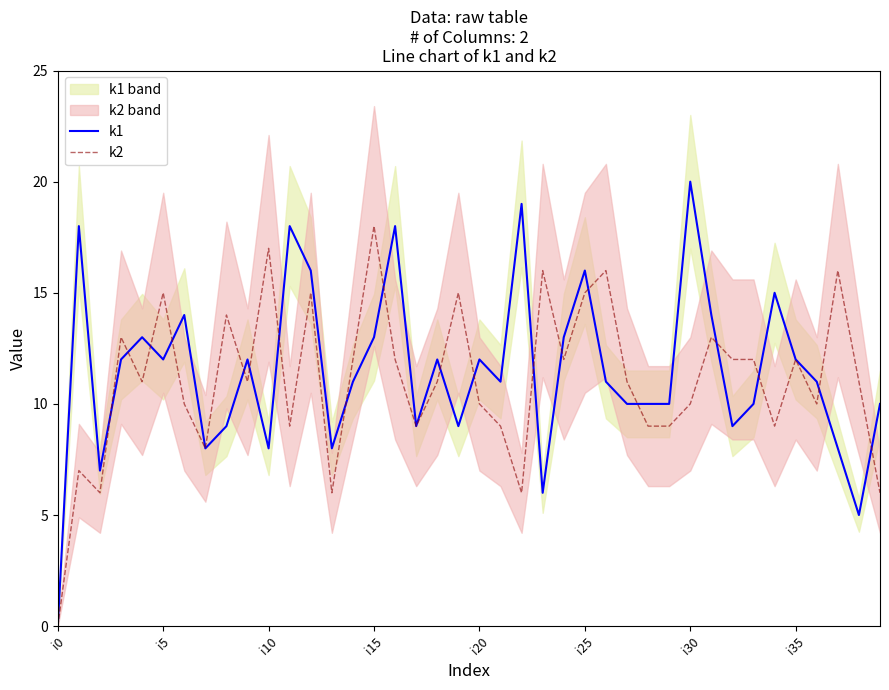

How many interior local peaks does the k1 series have?

12